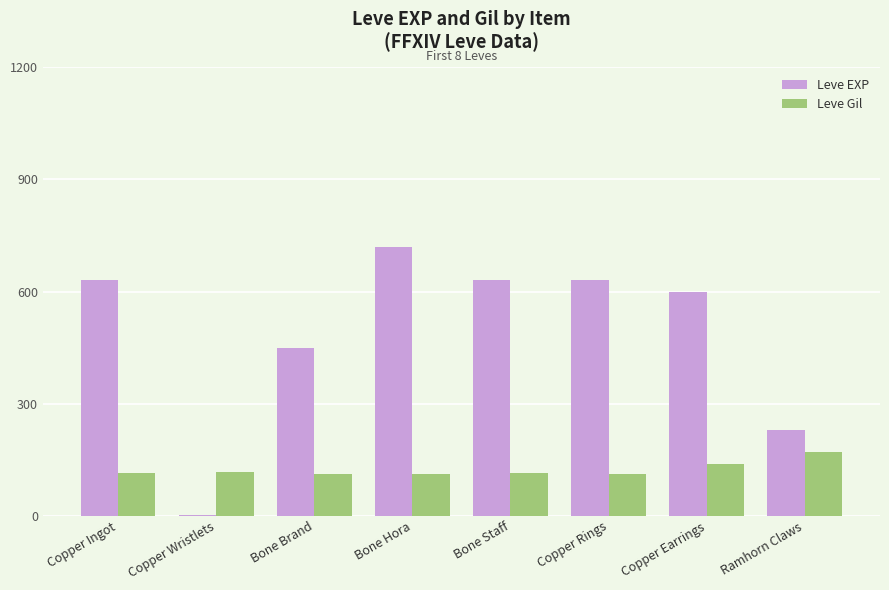

What value does the Leve EXP series have at Copper Earrings?

600